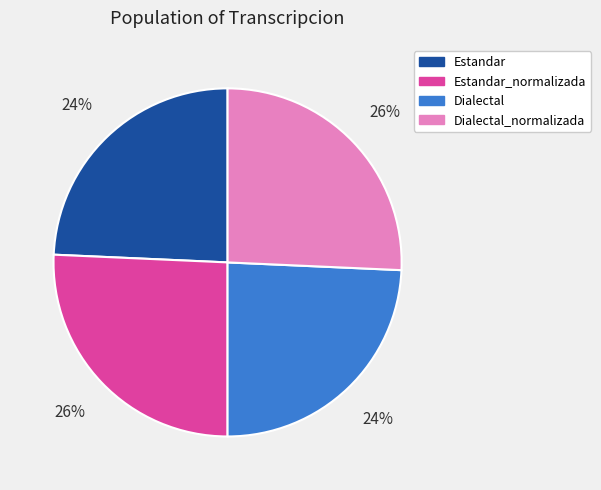

How many slices are in this pie chart?

4